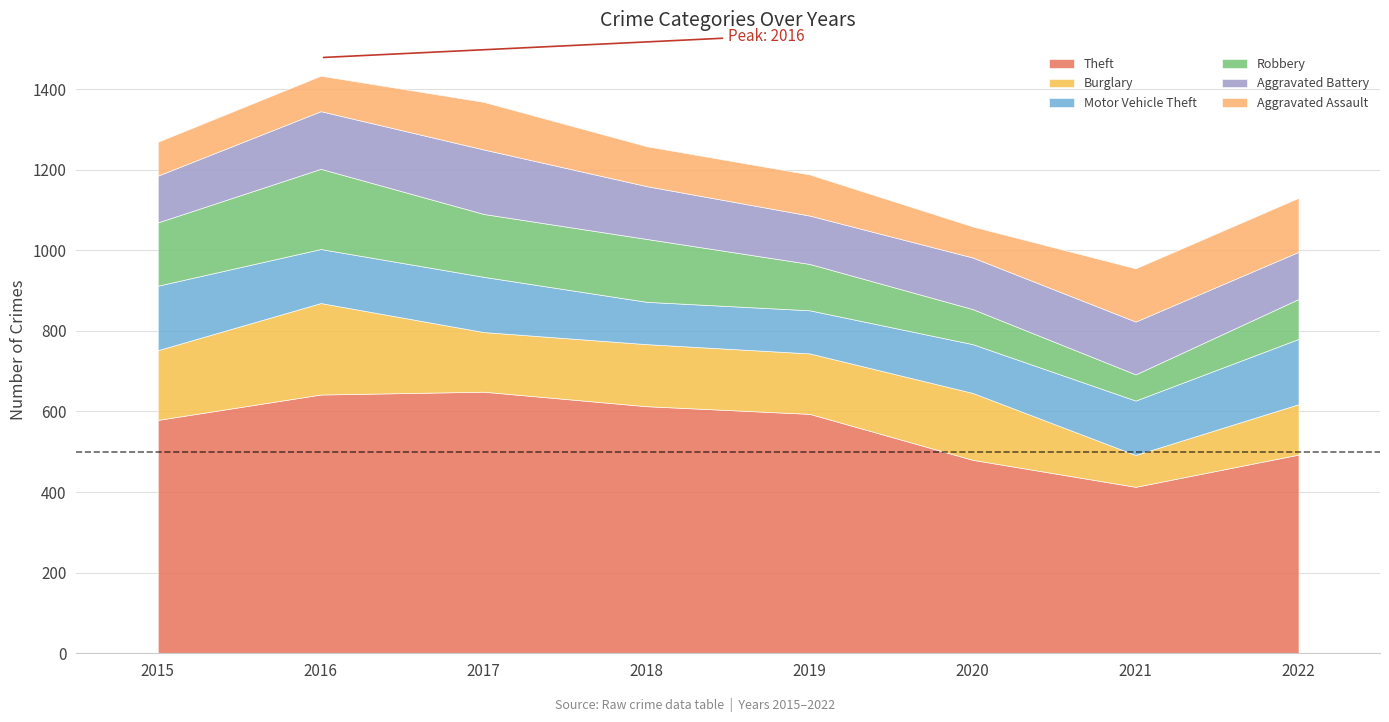

How many times do Robbery and Burglary cross each other?

2